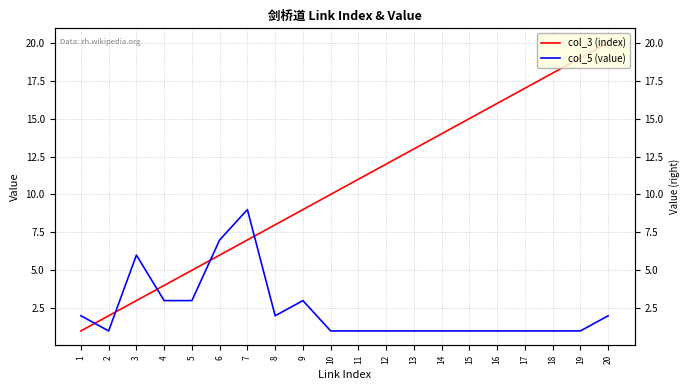

Rank the series at 6 from lowest to highest value.

col_3 (index), col_5 (value)